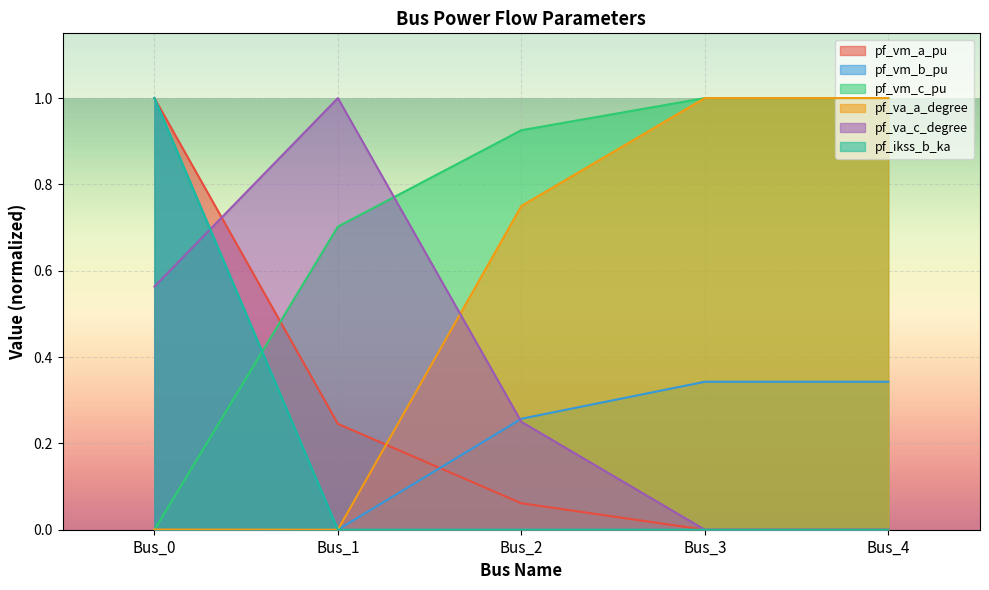

The pf_va_c_degree series shows 0.1 at Bus_0. True or false?

False